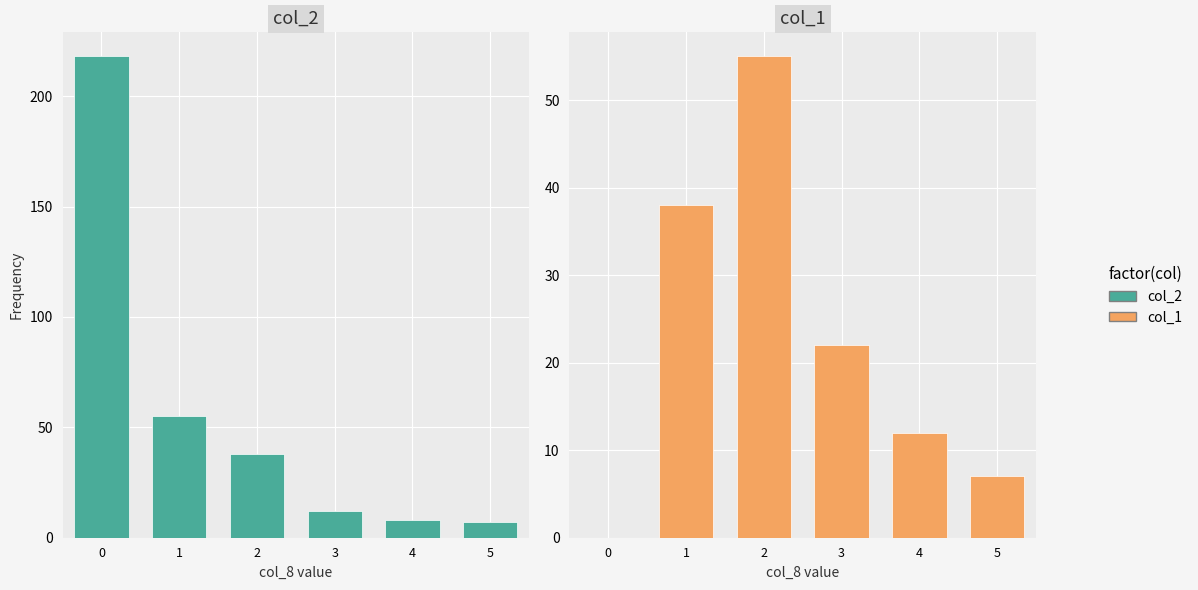

Rank the series at 4 from highest to lowest value.

col_1, col_2